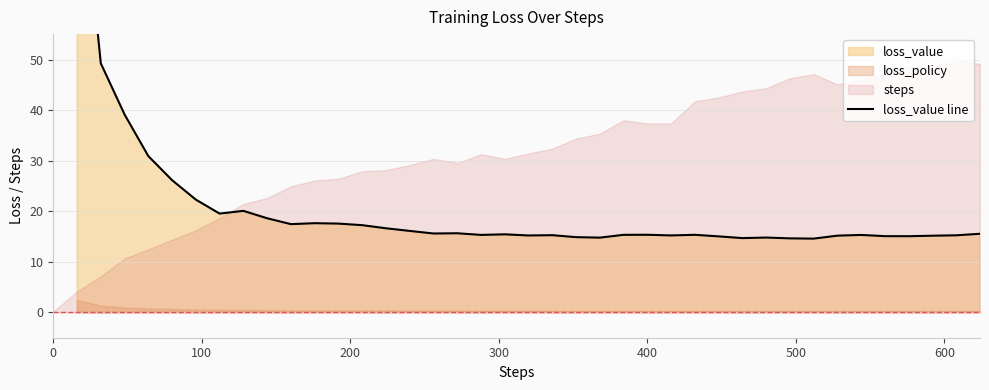

Is it true that the value at 23 is 20.4?

False